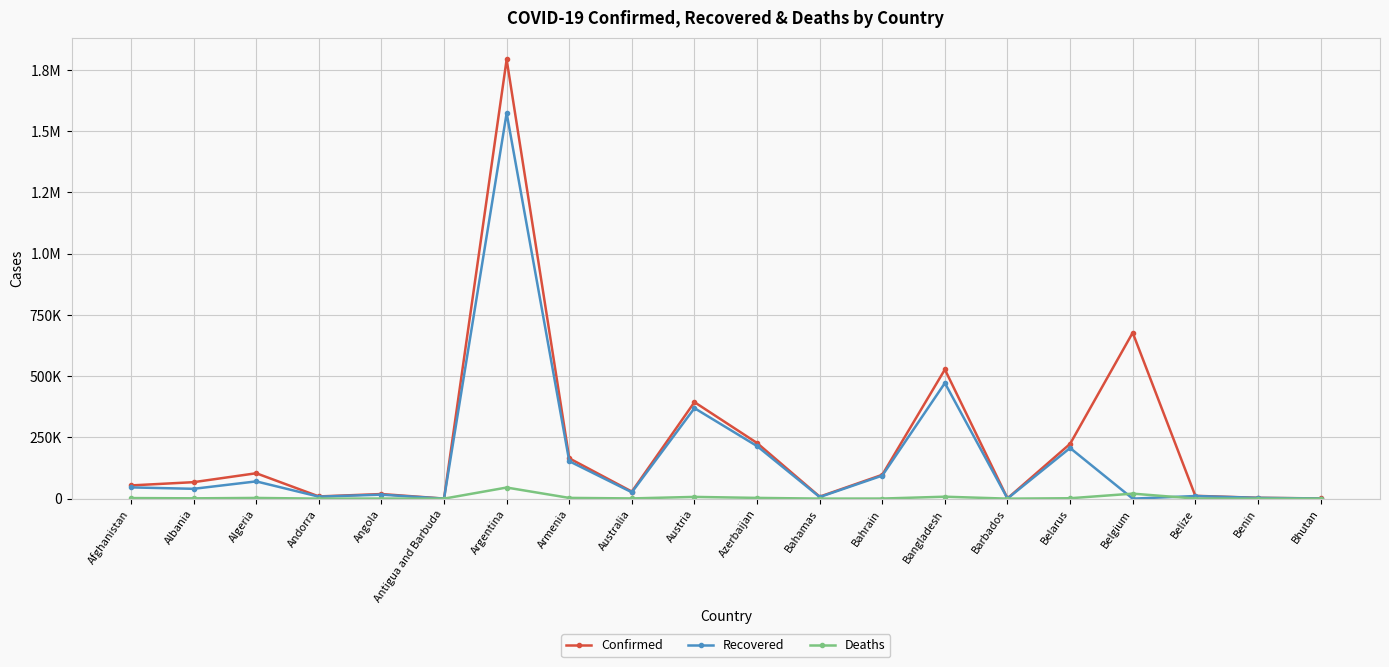

What is the highest value of the Confirmed series?

1791979